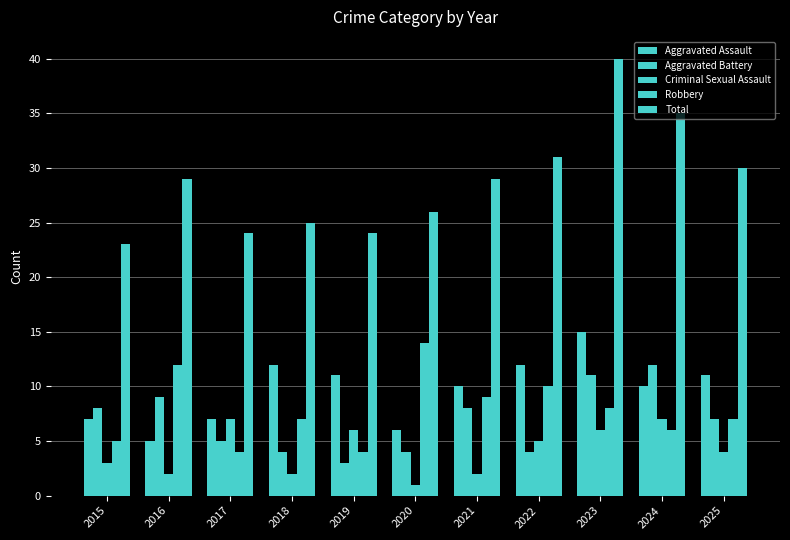

What is the difference between the second highest and second lowest values in the Robbery series?

8